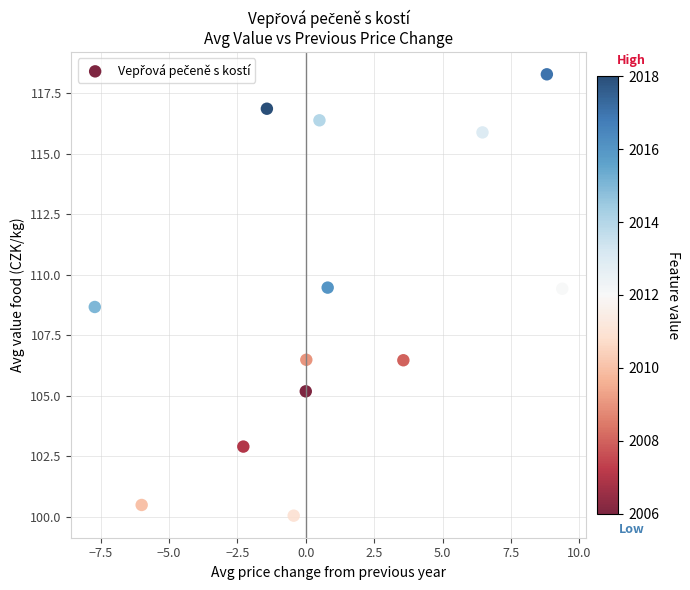

What is the range of Y values (max minus min)?

18.2